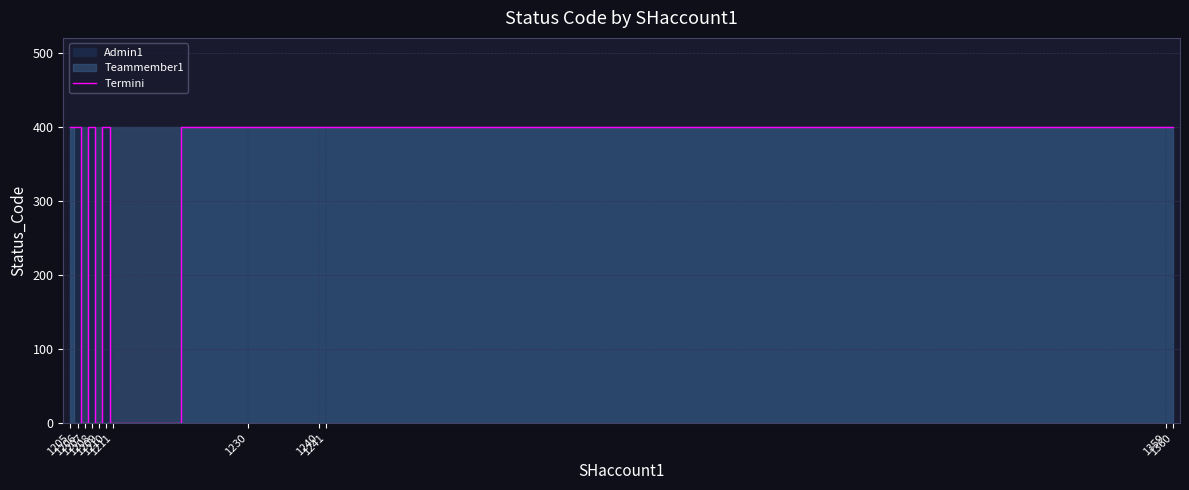

Reading left to right, transcribe all the data shown in this chart.

1205=400	1206=400	1207=0	1208=400	1209=0	1210=400	1211=0	1230=400	1240=400	1241=400	1359=400	1360=400